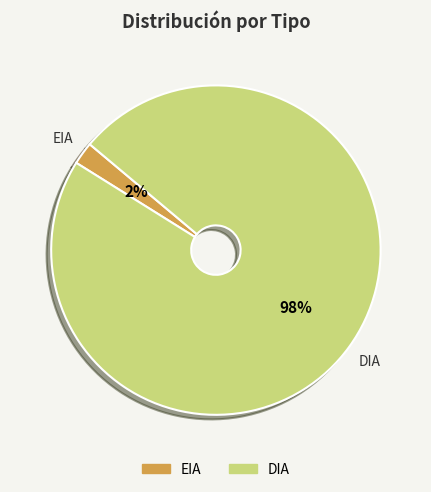

The DIA slice represents 92% of the pie. True or false?

False